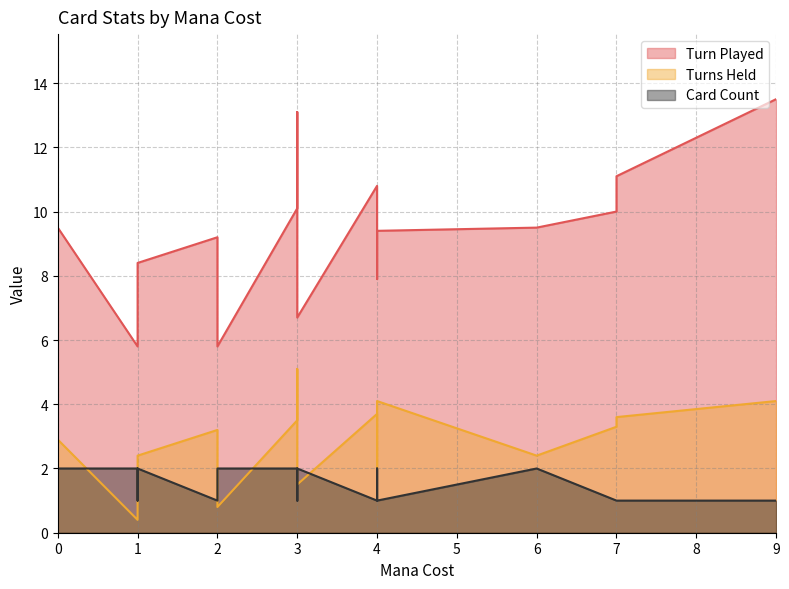

Which series changed the most between 3 and 3?

Turn Played